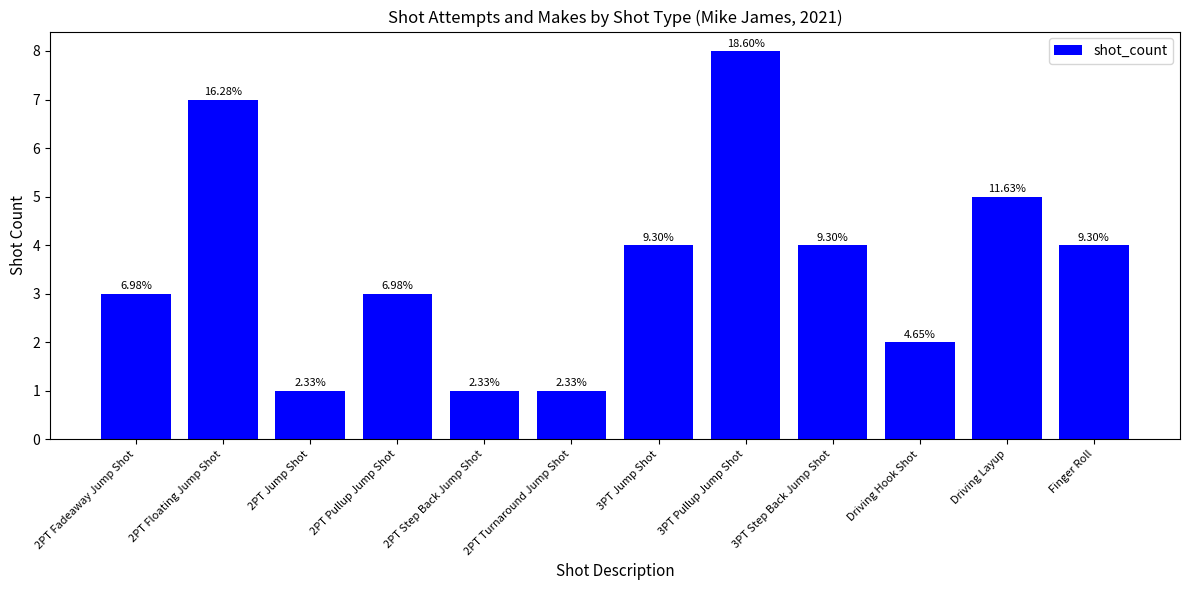

Reading left to right, extract all data points from this chart.

2PT Fadeaway Jump Shot=3	2PT Floating Jump Shot=7	2PT Jump Shot=1	2PT Pullup Jump Shot=3	2PT Step Back Jump Shot=1	2PT Turnaround Jump Shot=1	3PT Jump Shot=4	3PT Pullup Jump Shot=8	3PT Step Back Jump Shot=4	Driving Hook Shot=2	Driving Layup=5	Finger Roll=4